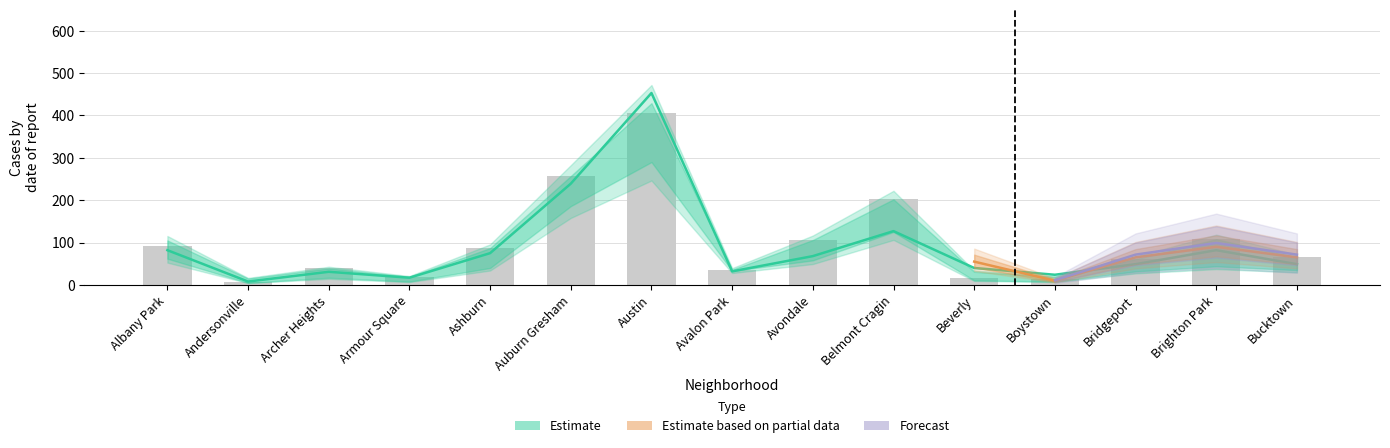

Count the number of categories in the chart.

15